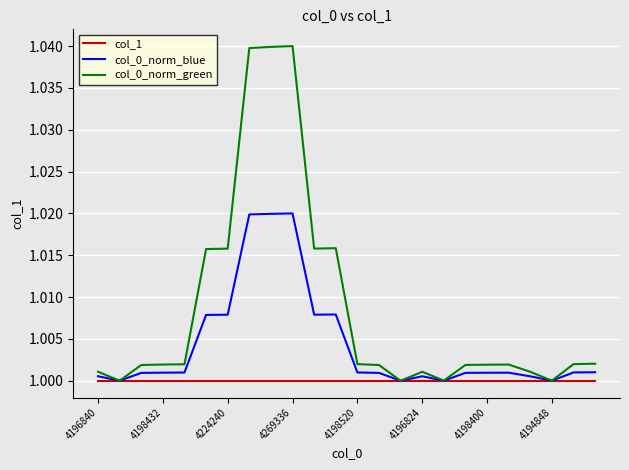

Which series has the widest spread of values?

col_0_norm_green